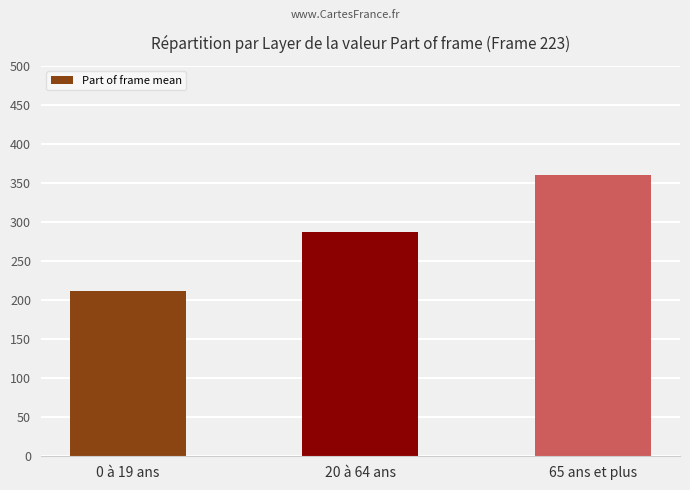

What is the label of the 3rd bar from the right?

0 à 19 ans